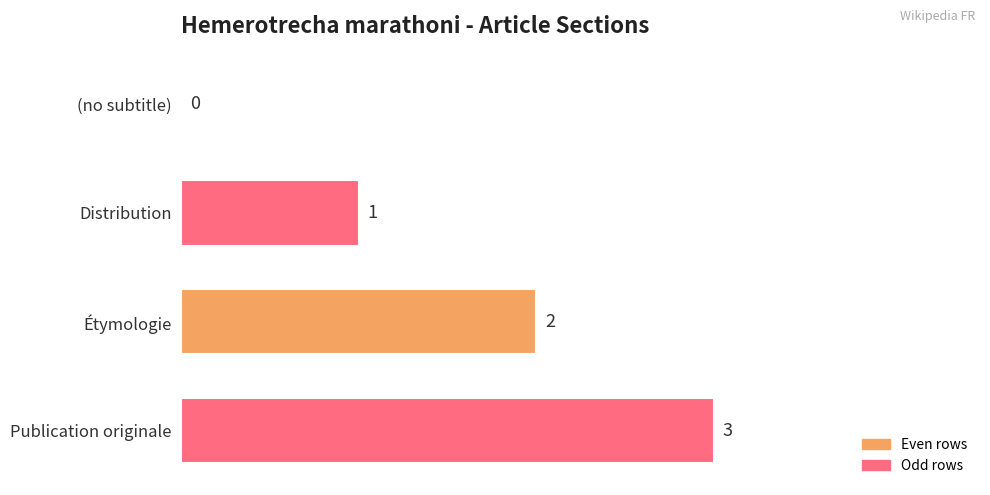

What is the sum of the values at Publication originale and Distribution?

4